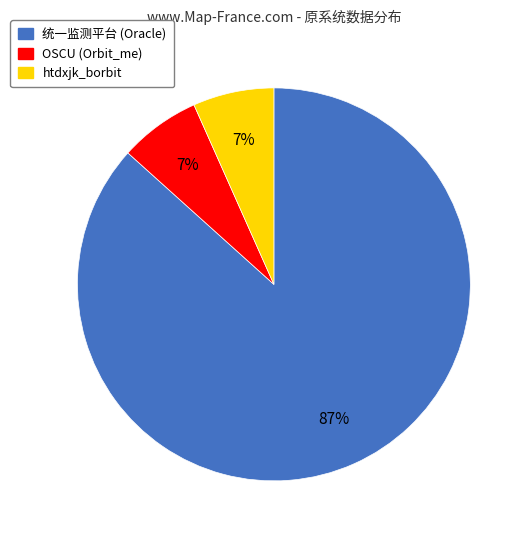

Does any single category account for the majority?

Yes